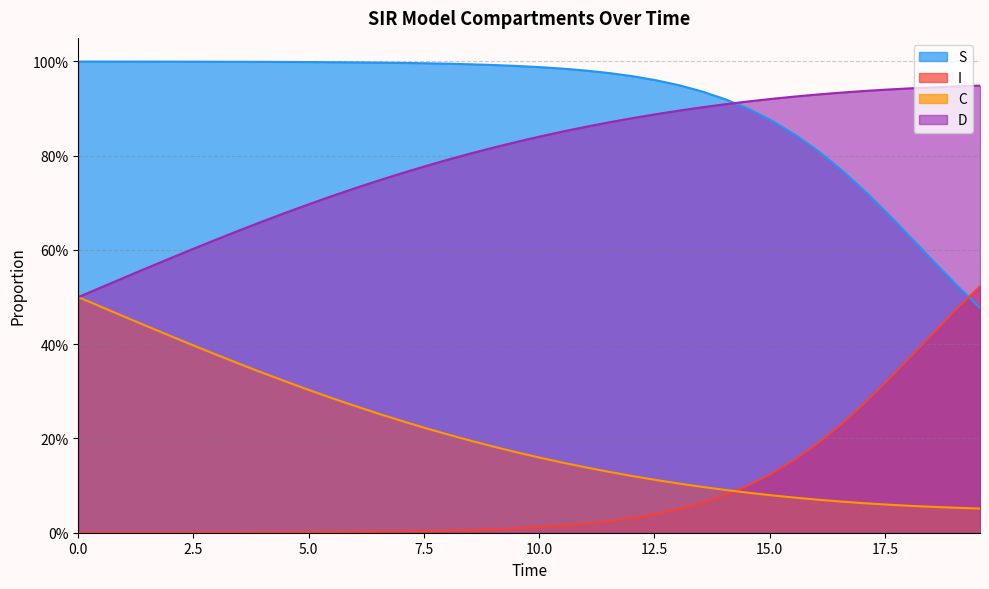

What are all the series names shown in the legend?

S, I, C, D